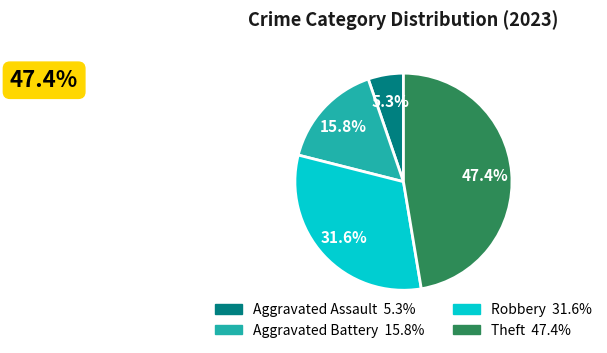

Is there any slice that represents more than half of the pie?

No